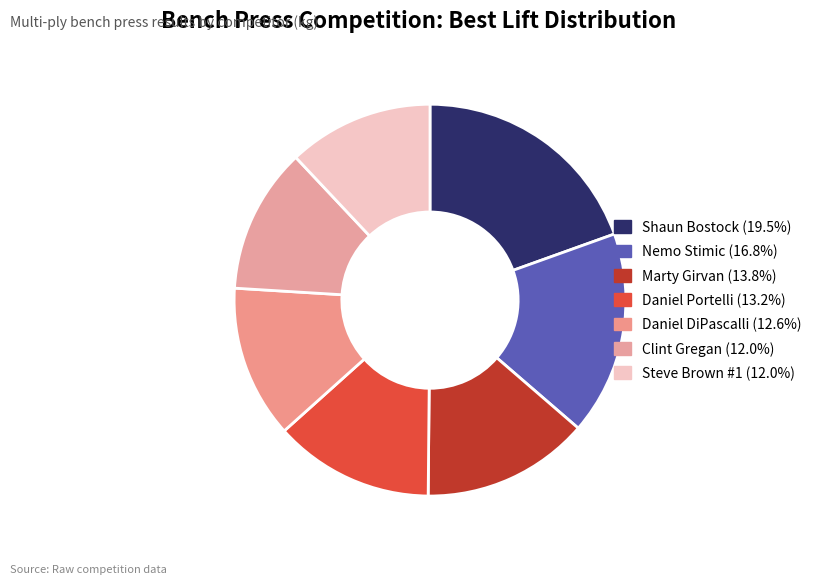

Which slice is the largest?

Shaun Bostock